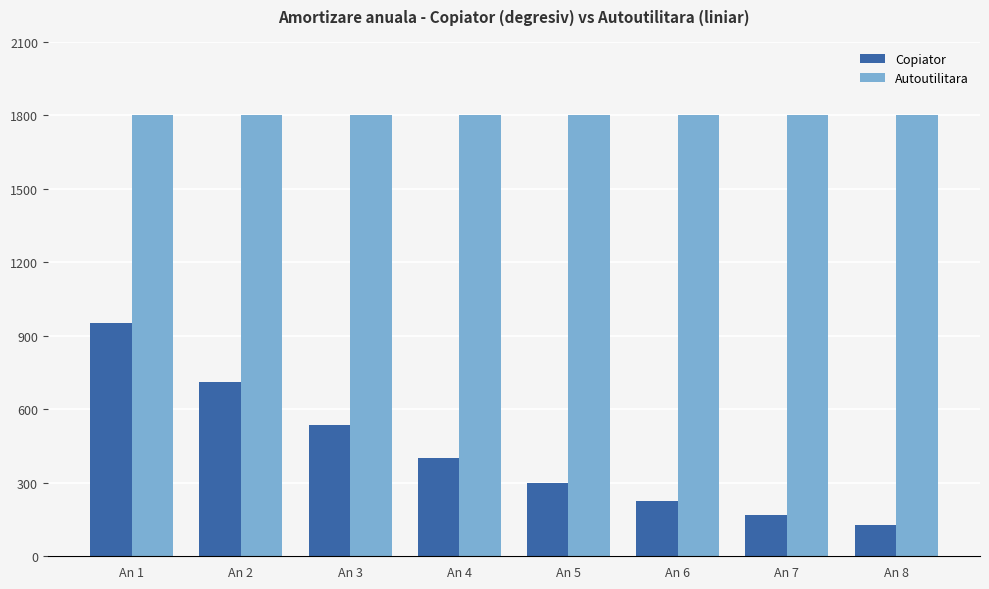

The Copiator series shows 800.5 at An 3. True or false?

False